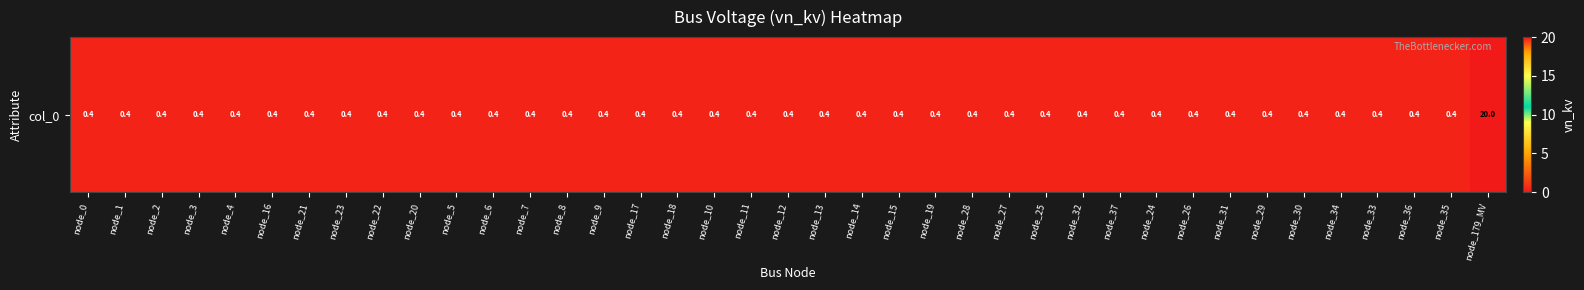

What is the sum of the values at node_4 and node_27?

0.8